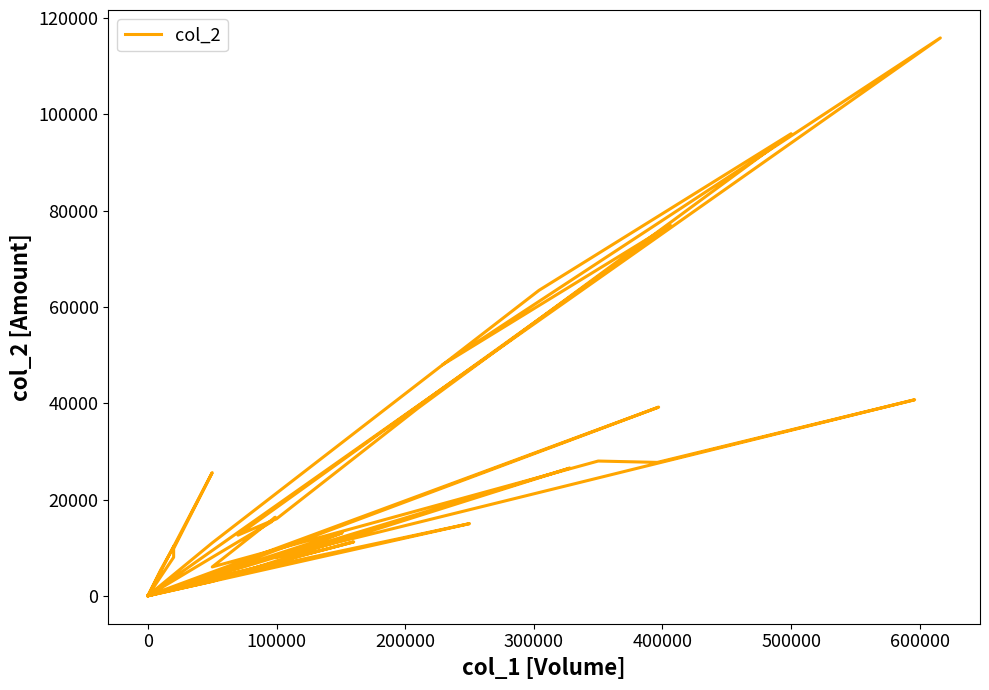

How many points are higher than both their immediate neighbors (excluding endpoints)?

12